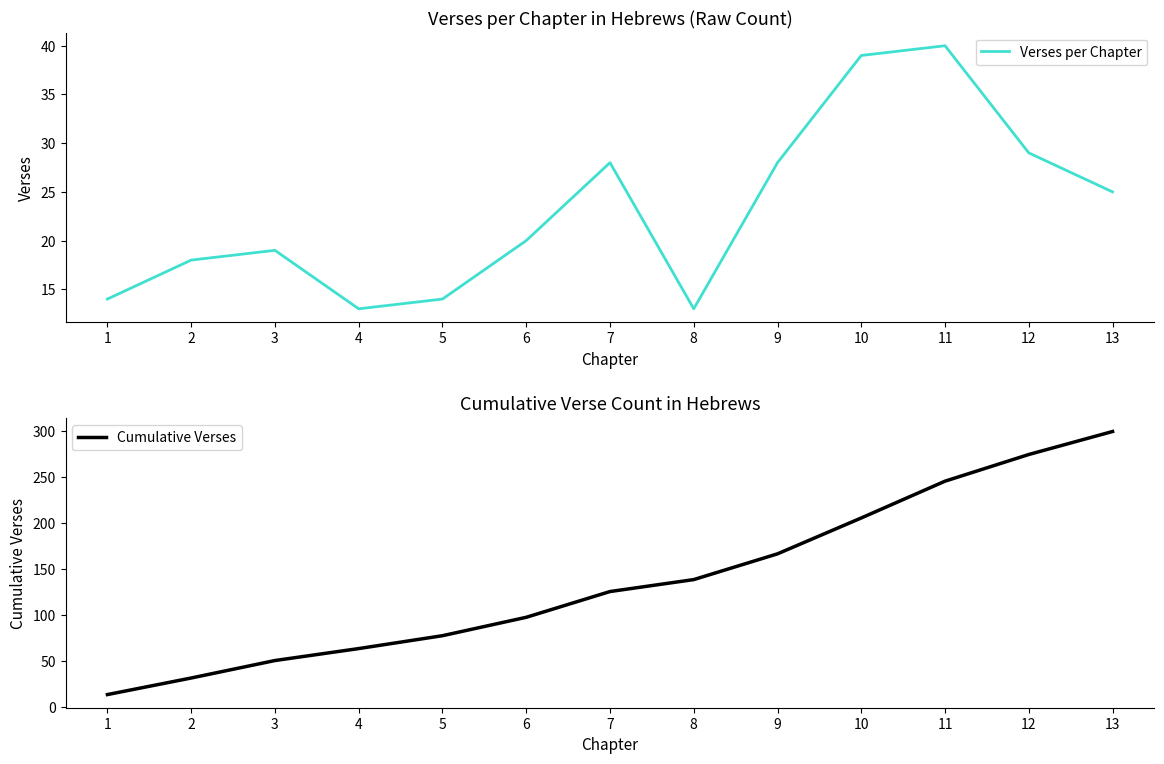

Reading left to right, extract all data points from this chart.

Verses per Chapter: 1=14	2=18	3=19	4=13	5=14	6=20	7=28	8=13	9=28	10=39	11=40	12=29	13=25
Cumulative Verses: 1=14	2=32	3=51	4=64	5=78	6=98	7=126	8=139	9=167	10=206	11=246	12=275	13=300